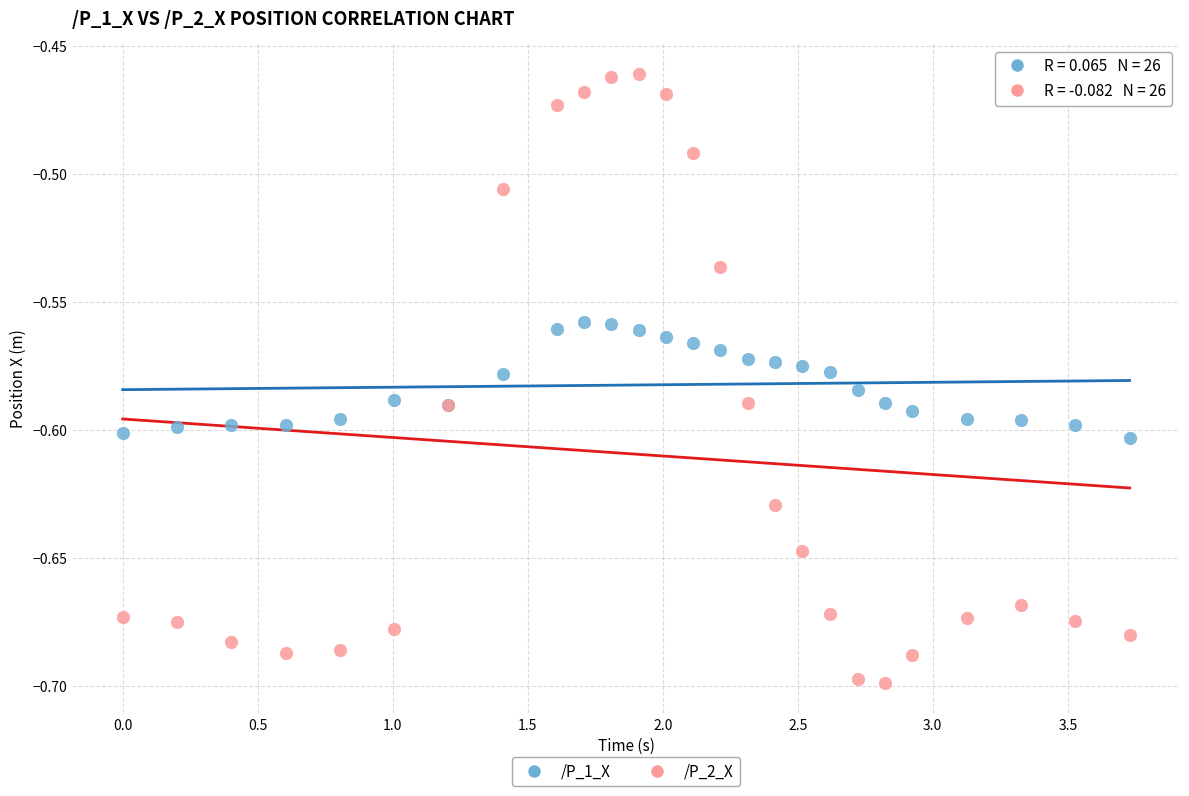

Which series reaches the maximum Y coordinate?

/P_2_X